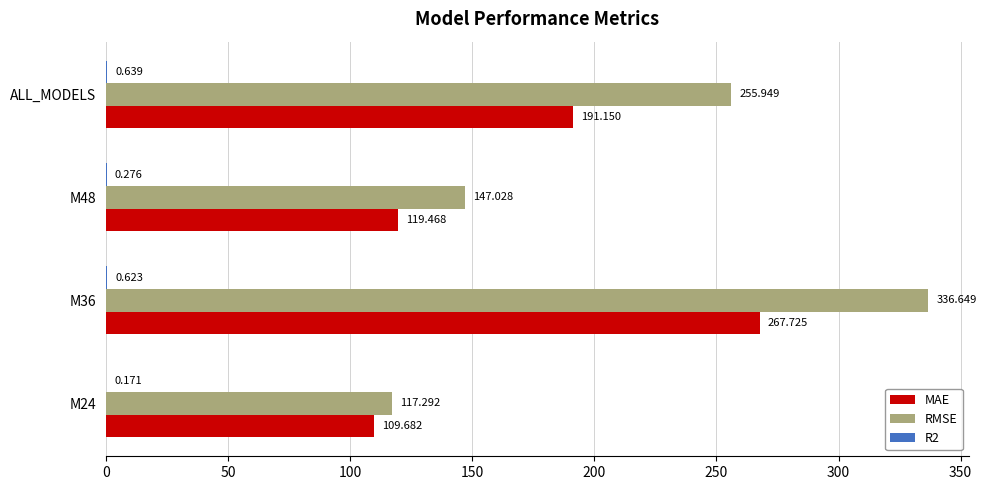

Between M24 and ALL_MODELS, which series saw the biggest shift?

RMSE